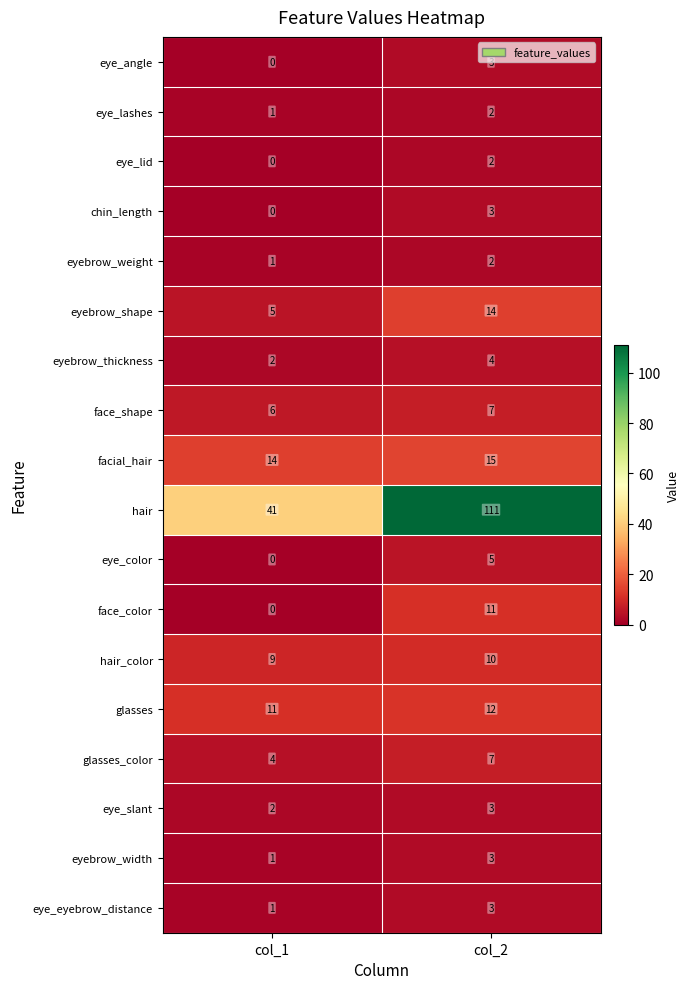

Which series has the largest total across all categories?

hair